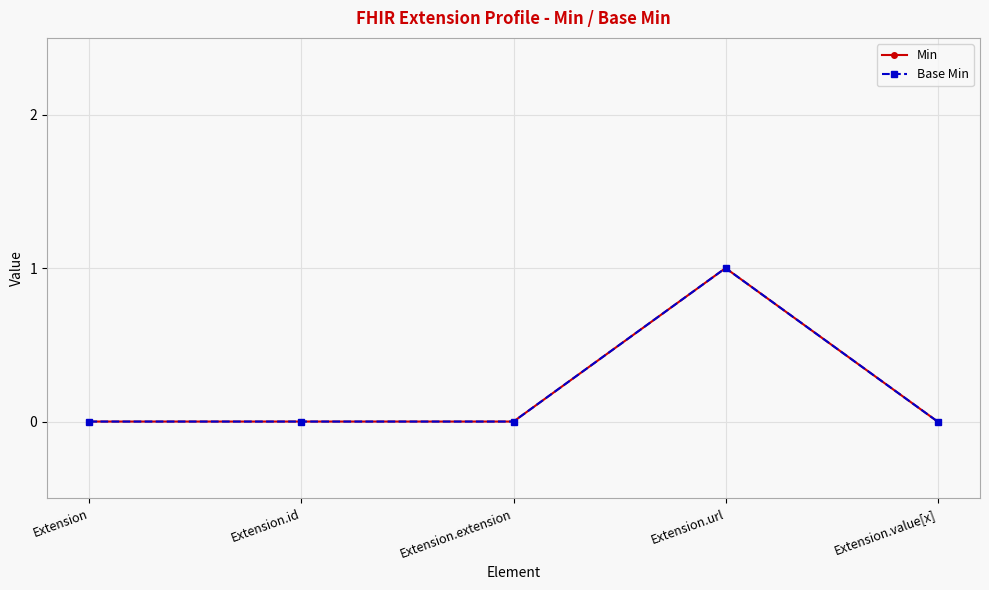

Which category has the lowest value in the Min series?

Extension